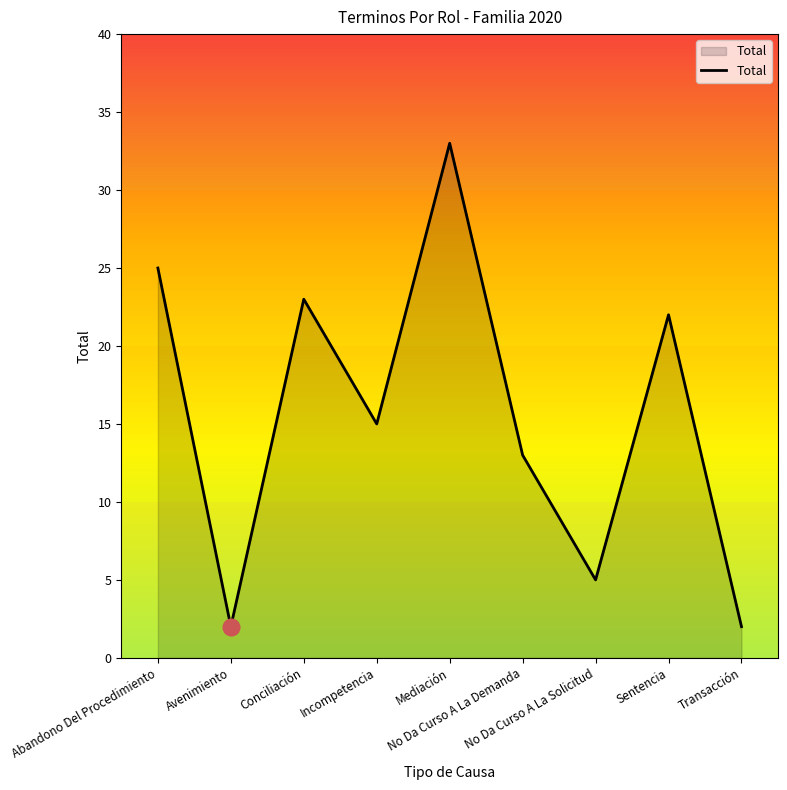

True or false: the data shows 38 at Sentencia.

False